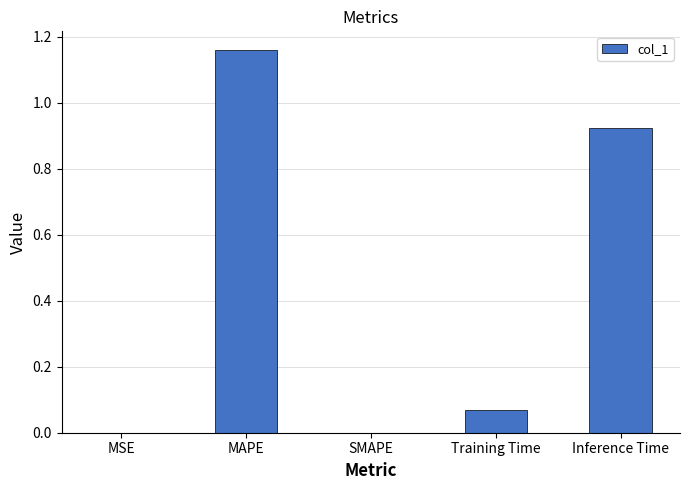

The value at Training Time is 0.0. True or false?

False